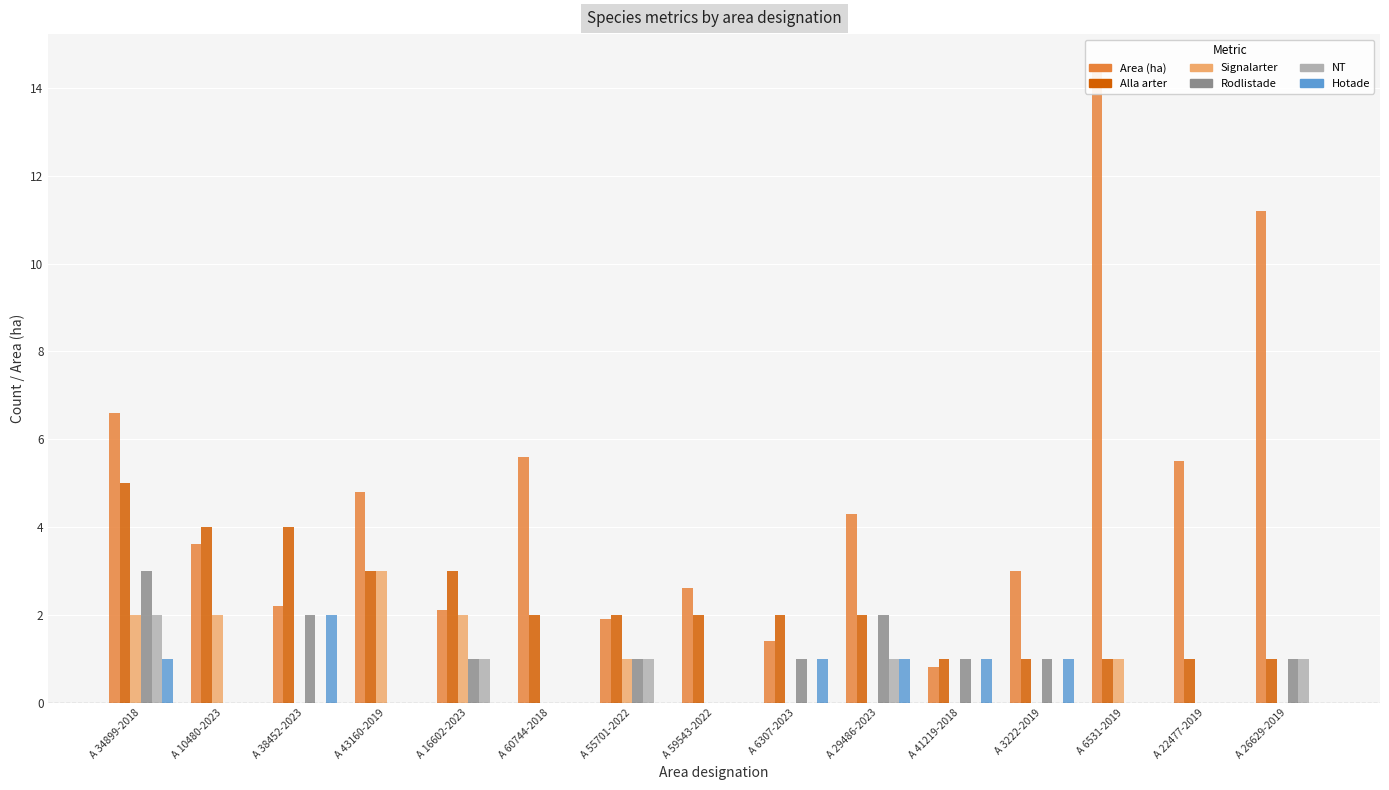

Rank the categories by Area (ha) value from highest to lowest.

A 6531-2019, A 26629-2019, A 34899-2018, A 60744-2018, A 22477-2019, A 43160-2019, A 29486-2023, A 10480-2023, A 3222-2019, A 59543-2022, A 38452-2023, A 16602-2023, A 55701-2022, A 6307-2023, A 41219-2018